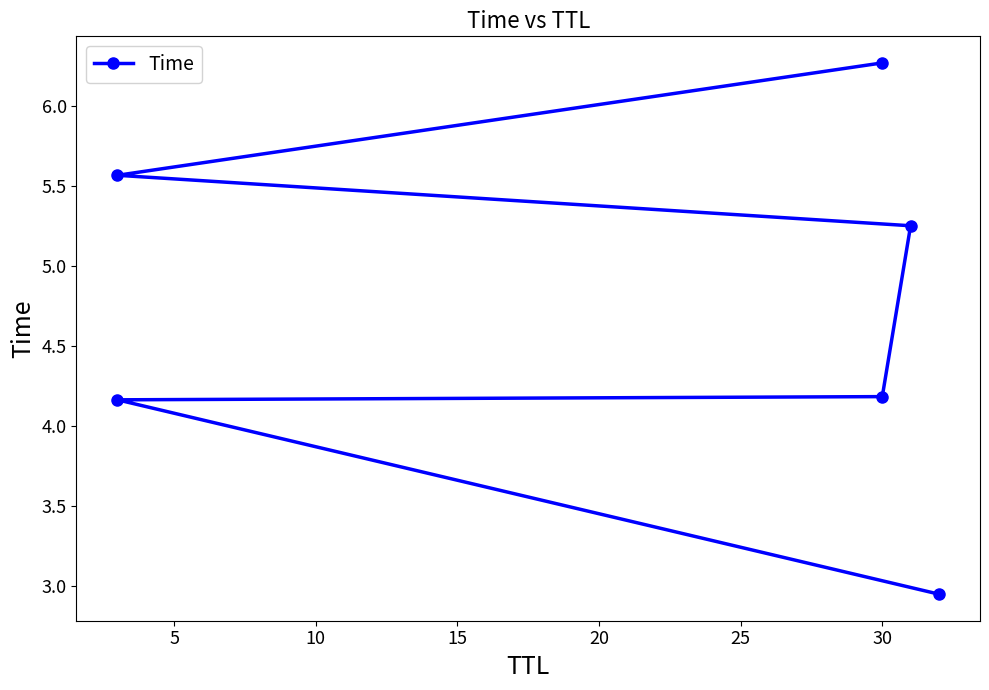

The chart shows a value of 2.2 at 30. True or false?

False